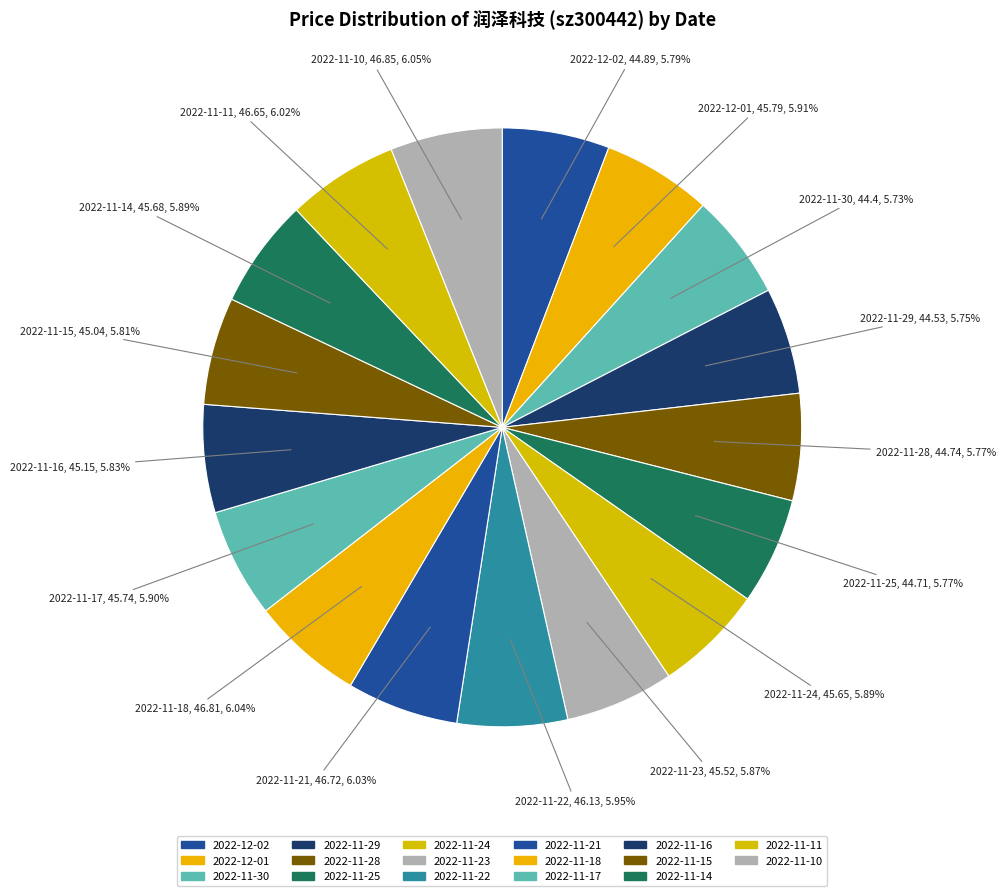

Do 2022-11-24 and 2022-11-23 together represent more than half of the pie?

No